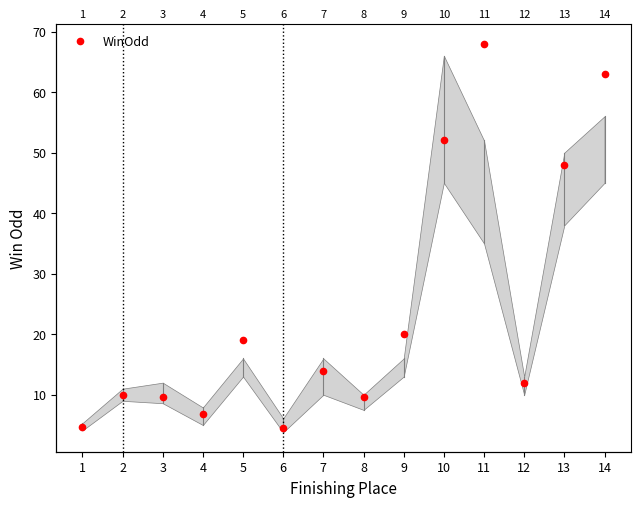

Which has a higher value, 13 or 10?

10